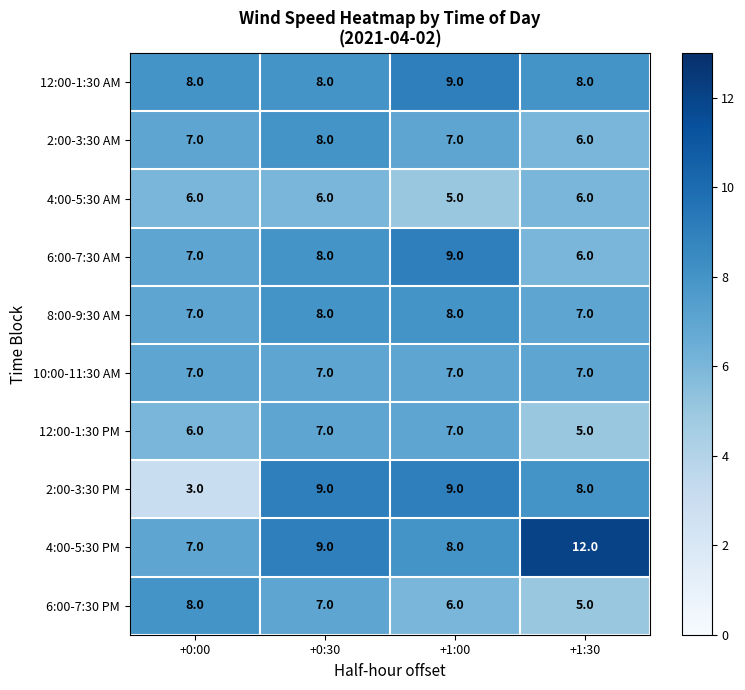

The value of 6:00-7:30 AM at +1:00 is 5. True or false?

False